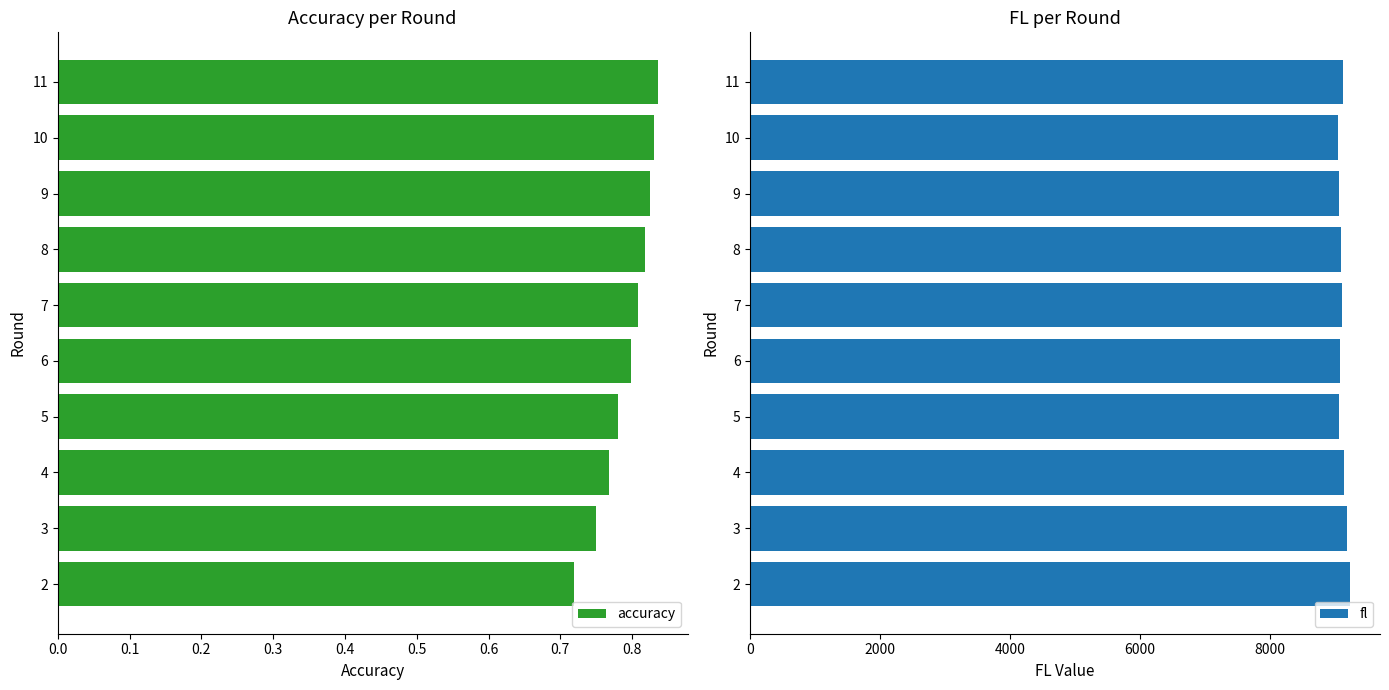

What is the average value of the fl series?

9111.1